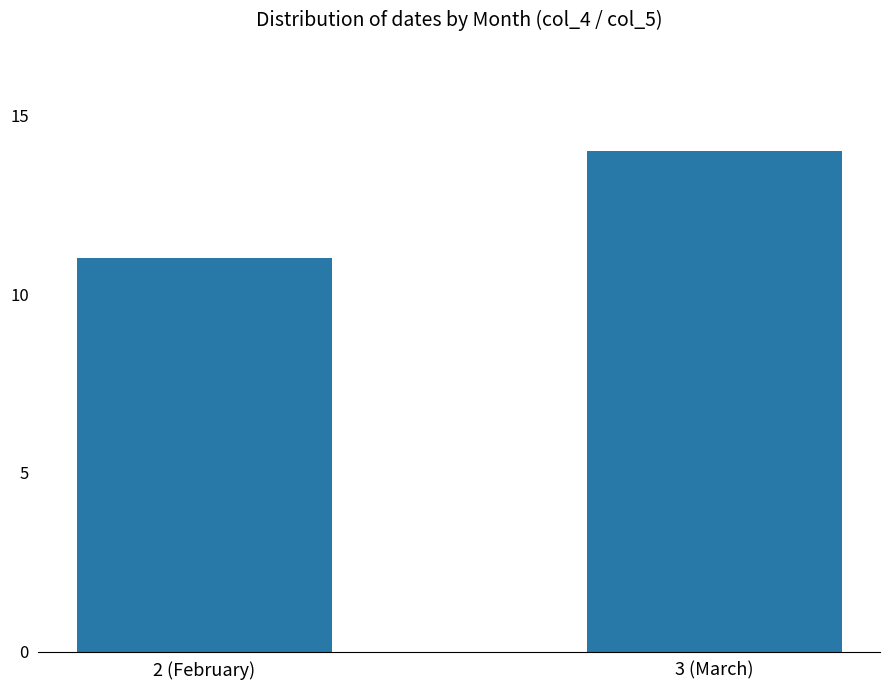

What is the ratio of the value at 2 (February) to the value at 3 (March)?

0.8